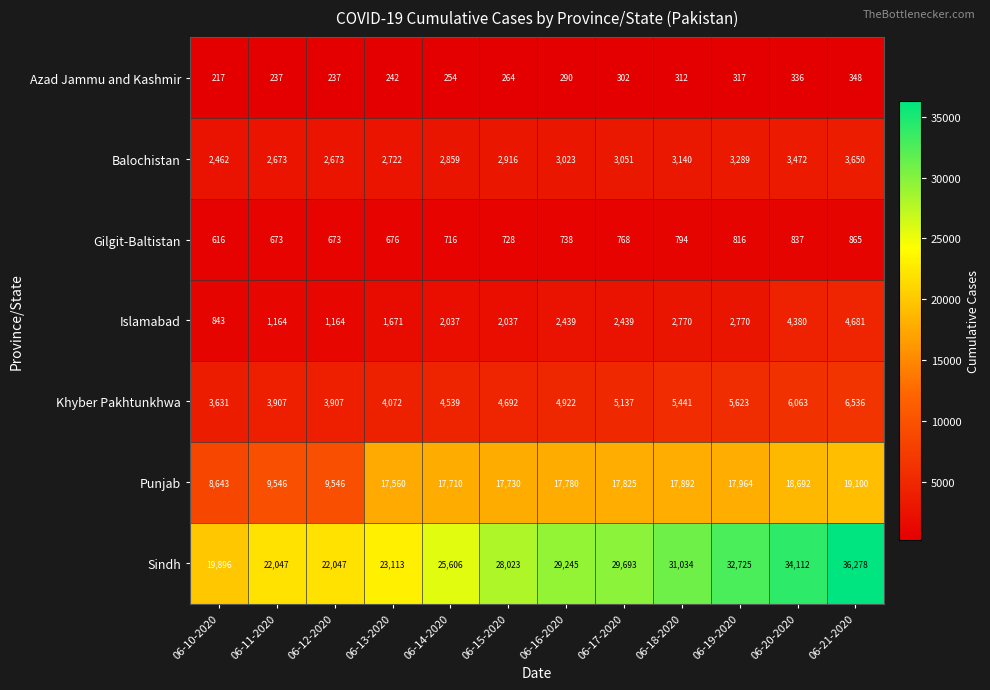

What is the approximate value of Punjab at 06-20-2020, to the nearest 50?

18700